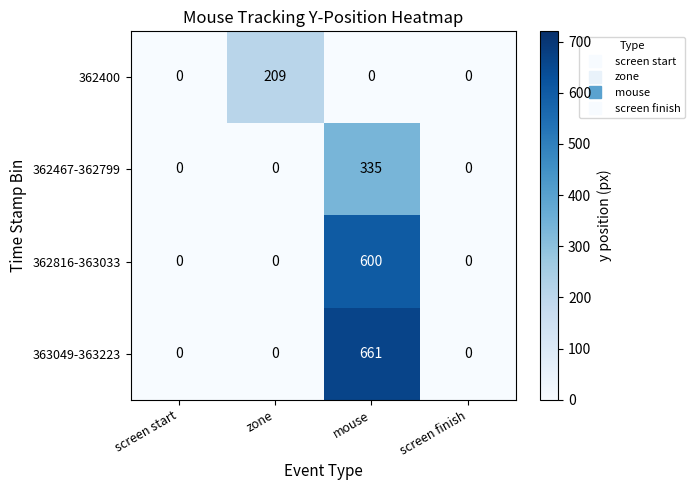

Reading right to left, what are all the values shown in this chart?

362400: 0	0	209	0
362467-362799: 0	335	0	0
362816-363033: 0	600	0	0
363049-363223: 0	661	0	0